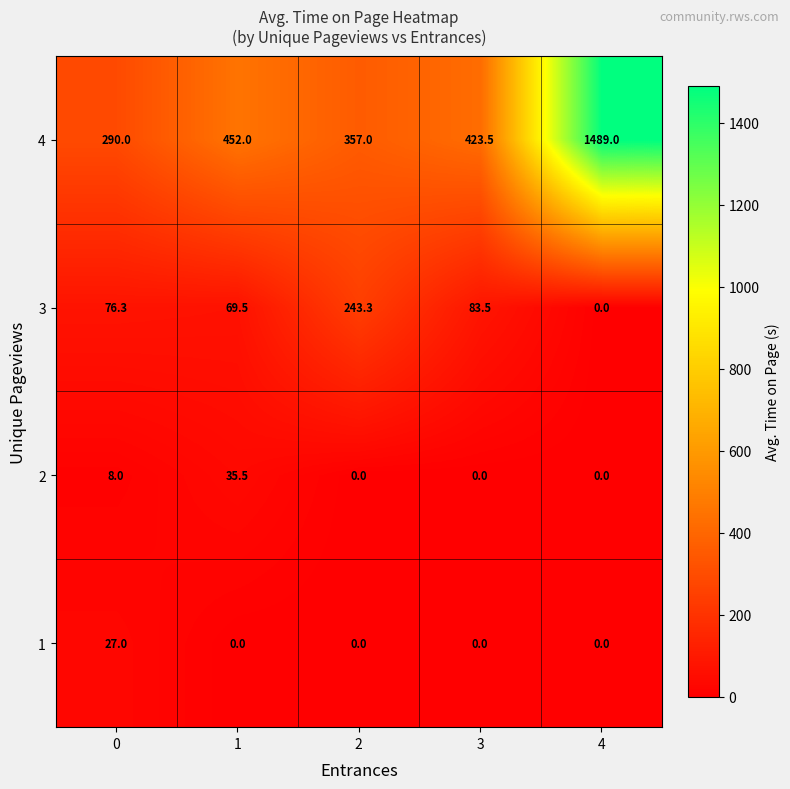

At 0, list the series in order from smallest to largest.

2, 1, 3, 4